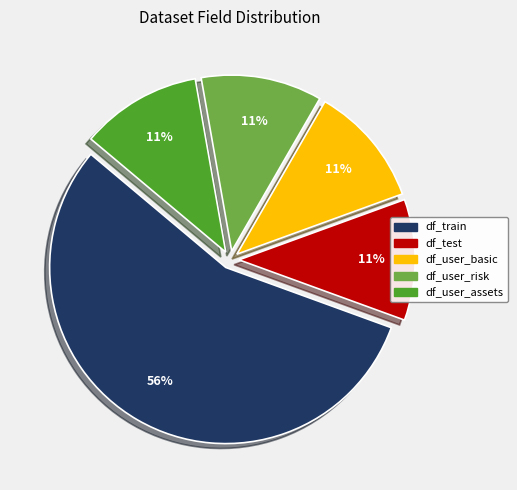

How many slices are in this pie chart?

5